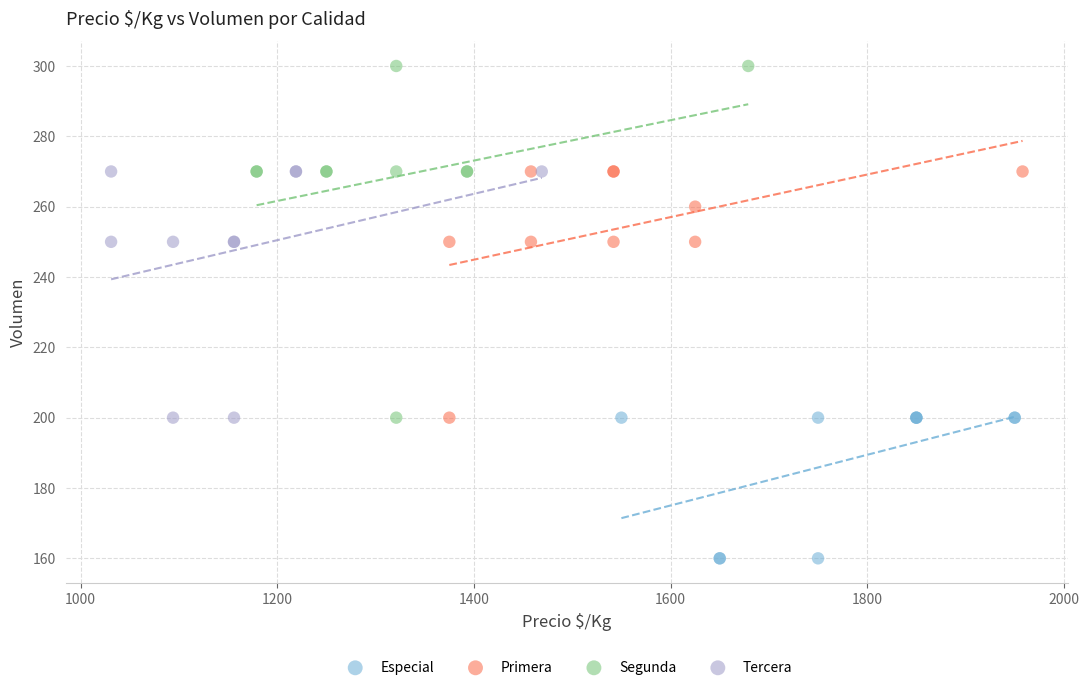

Which series contains the highest Y value?

Segunda